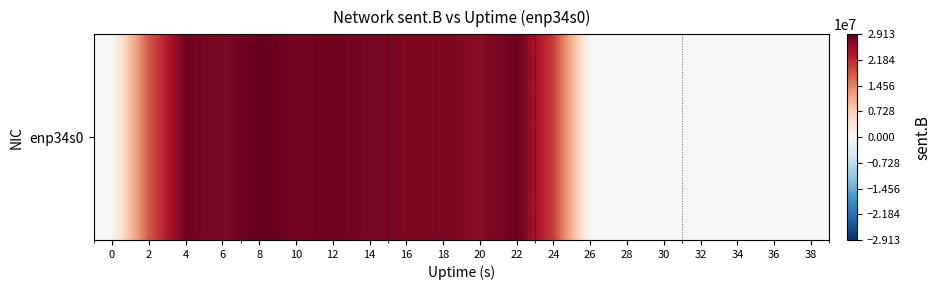

Reading right to left, transcribe all the data shown in this chart.

0	0	0	0	0	0	0	19956549	28622164	26265600	27324677	27236242	27662525	28183552	27824575	29125611	27110483	28213937	18185863	0